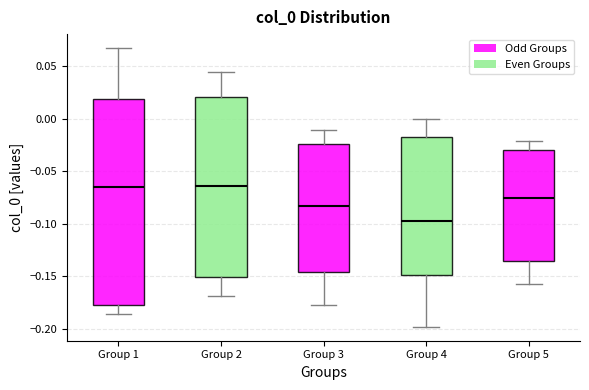

Reading left to right, read every box against the y-axis: the position of its median line, the range the box covers, and the ends of its whiskers. The values are not printed on the chart, so give them approximately, as read against the axis.

Group 1: median -0.065, box -0.175 to 0.020, whiskers -0.185 to 0.065
Group 2: median -0.065, box -0.150 to 0.020, whiskers -0.170 to 0.045
Group 3: median -0.085, box -0.145 to -0.025, whiskers -0.180 to -0.010
Group 4: median -0.100, box -0.150 to -0.015, whiskers -0.200 to 0.000
Group 5: median -0.075, box -0.135 to -0.030, whiskers -0.155 to -0.020